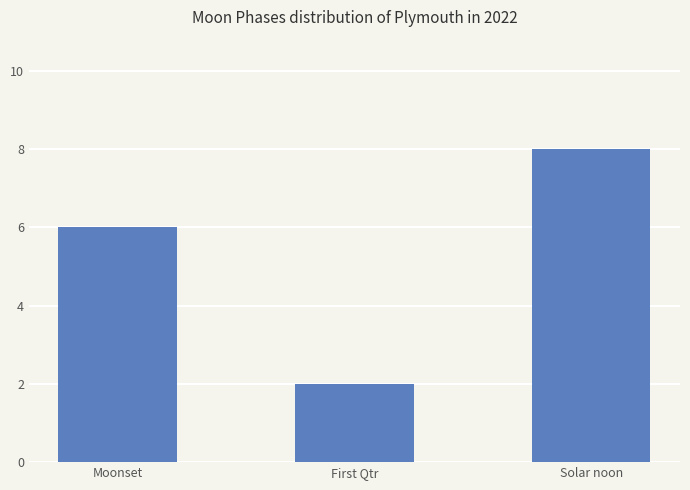

What is the minimum value shown in the chart?

2